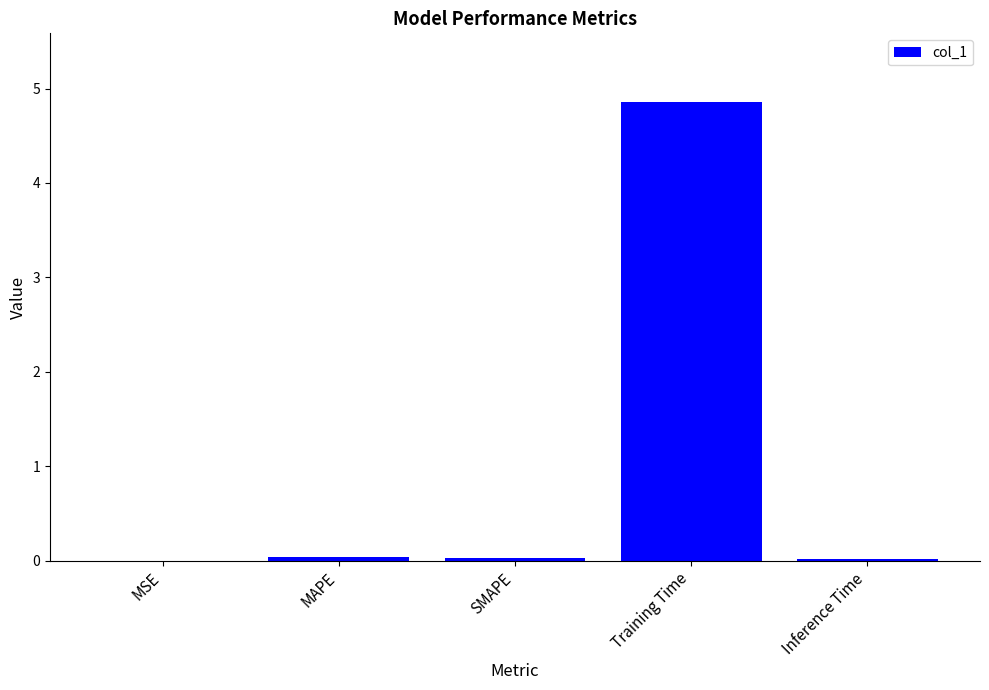

Which has a higher value, MAPE or Training Time?

Training Time